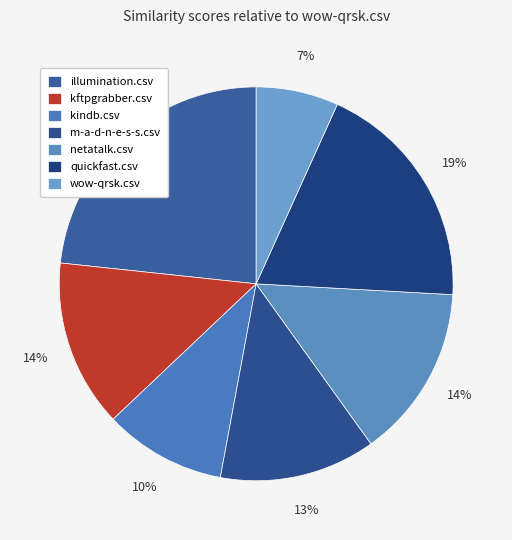

How many slices are in this pie chart?

7